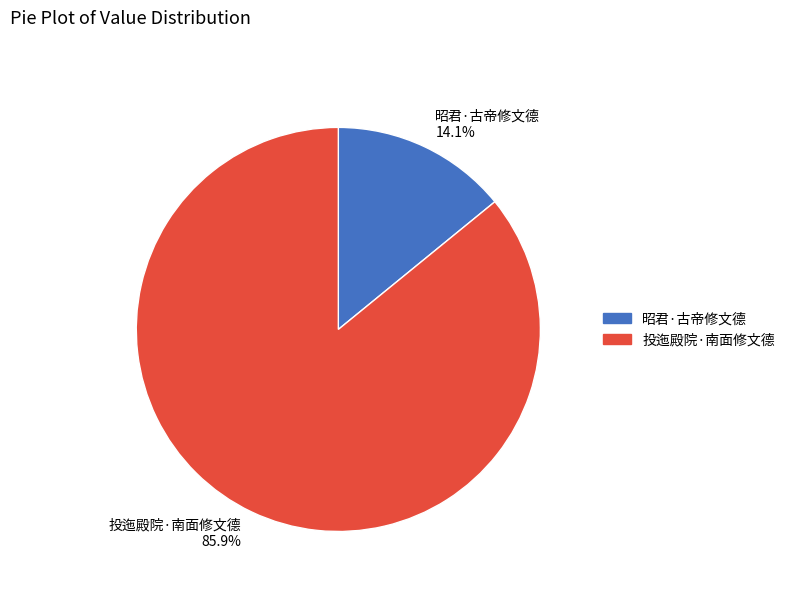

Is there any slice that represents more than half of the pie?

Yes